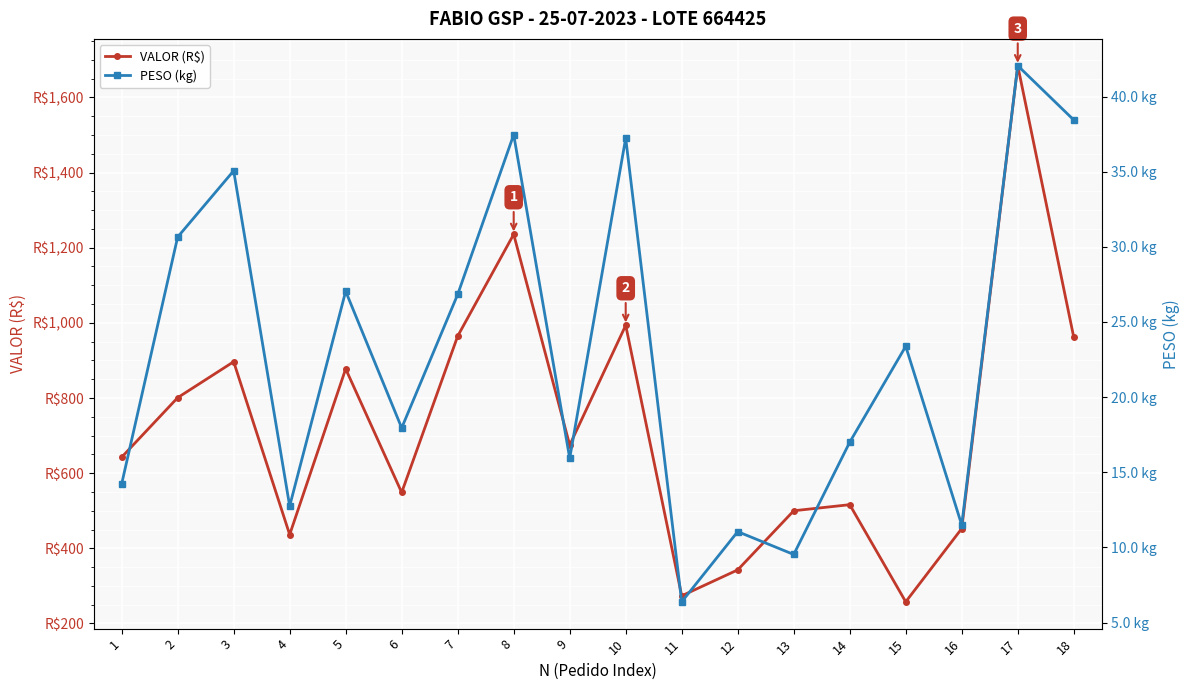

Is this an area chart (filled region under the line)?

No